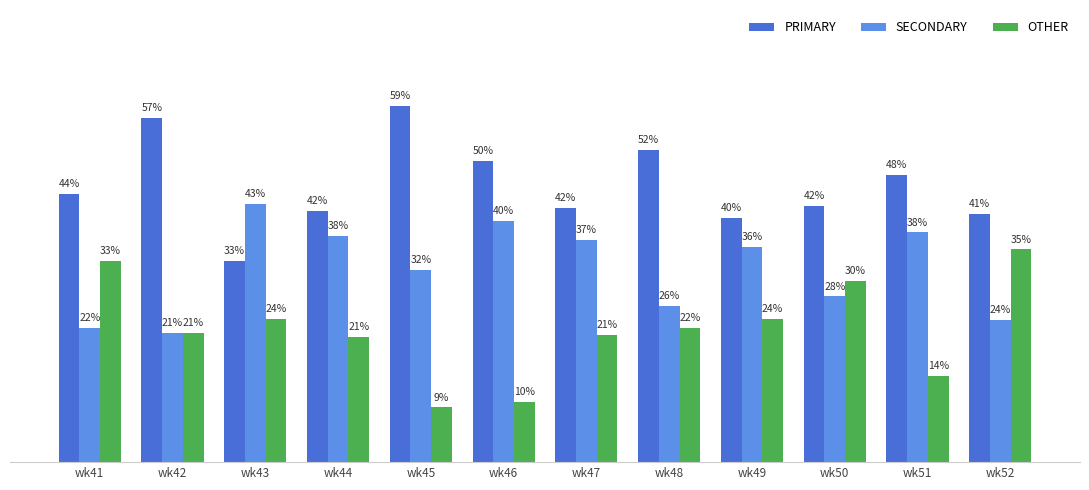

Which series changed the most between wk42 and wk50?

PRIMARY